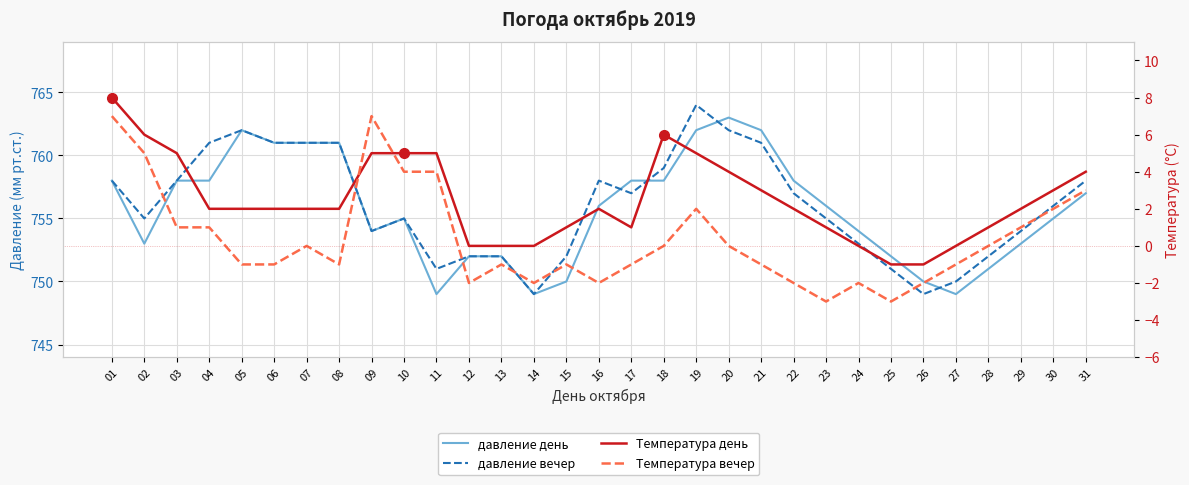

What are all the series names shown in the legend?

давление день, давление вечер, Температура день, Температура вечер